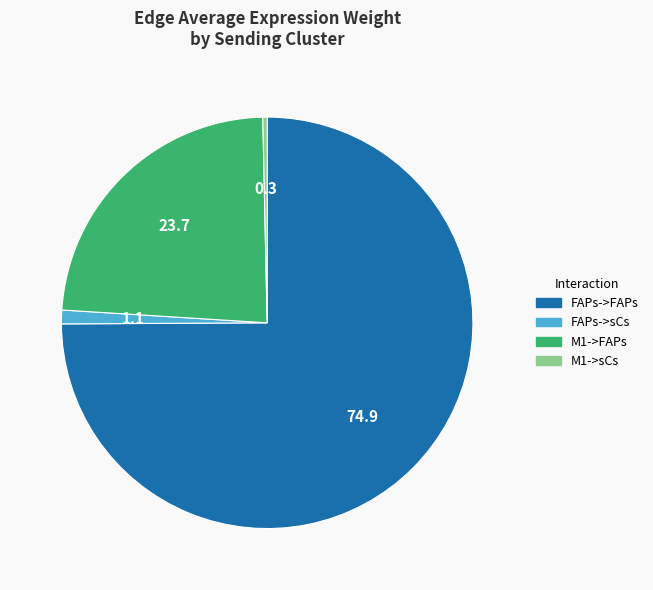

Rank the categories by value from lowest to highest.

M1->sCs, FAPs->sCs, M1->FAPs, FAPs->FAPs